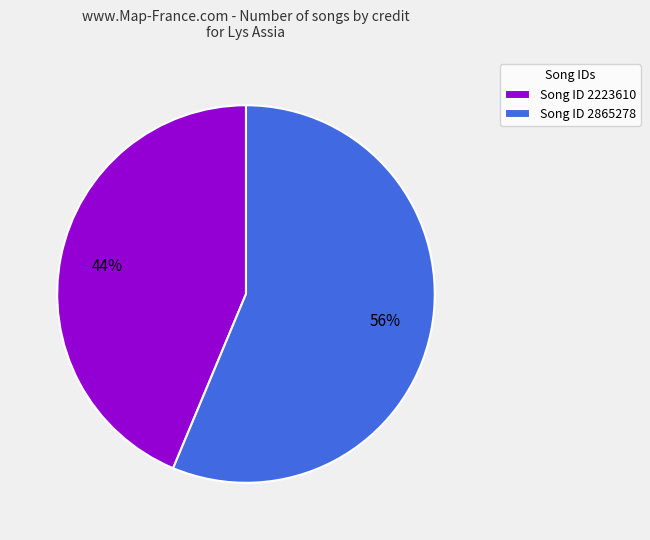

How many slices are in this pie chart?

2